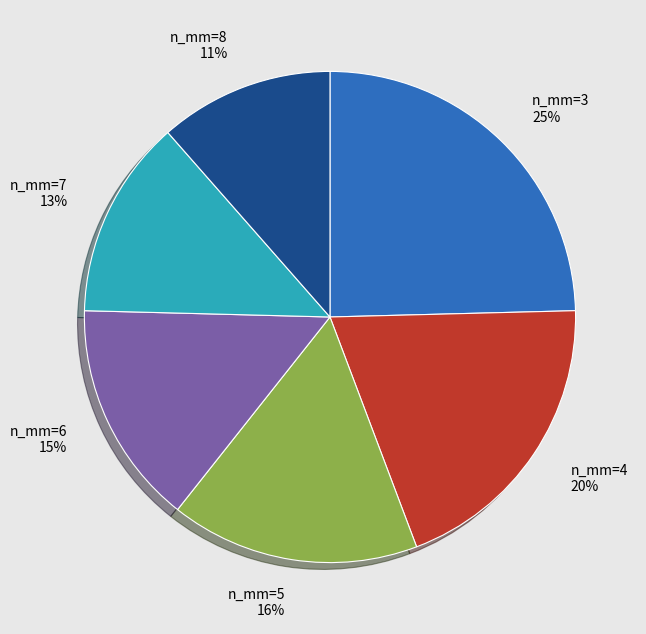

The n_mm=3 slice represents 13% of the pie. True or false?

False